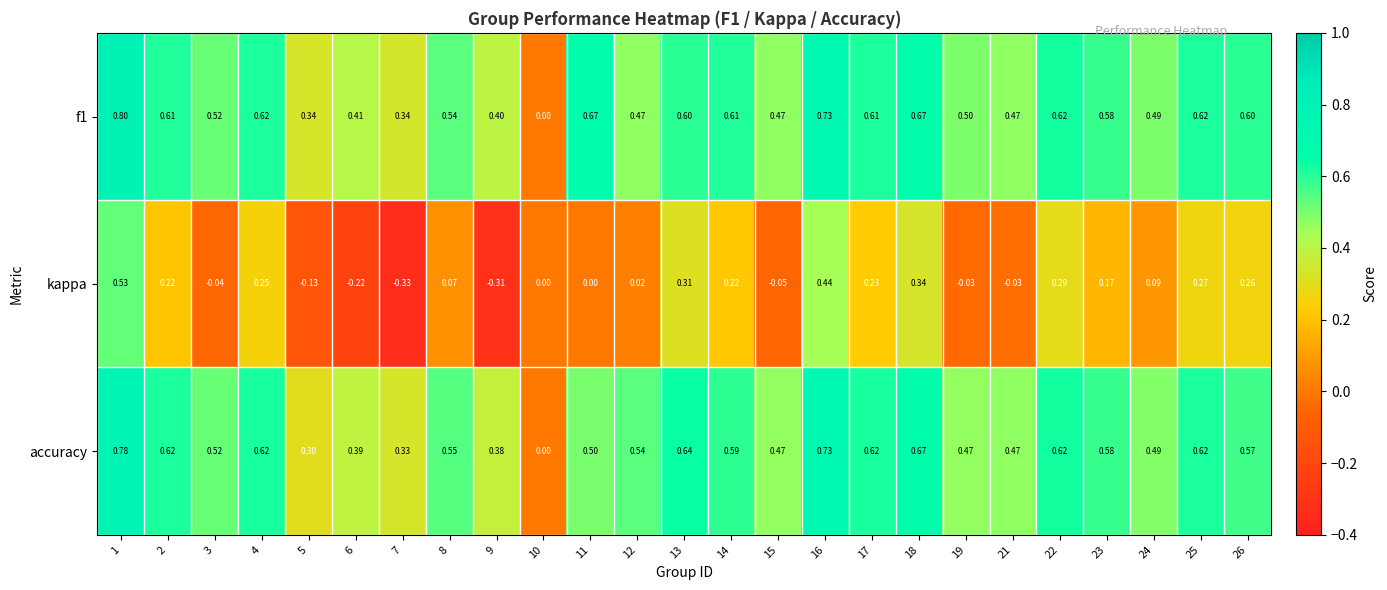

Which series changed the most between 18 and 24?

kappa